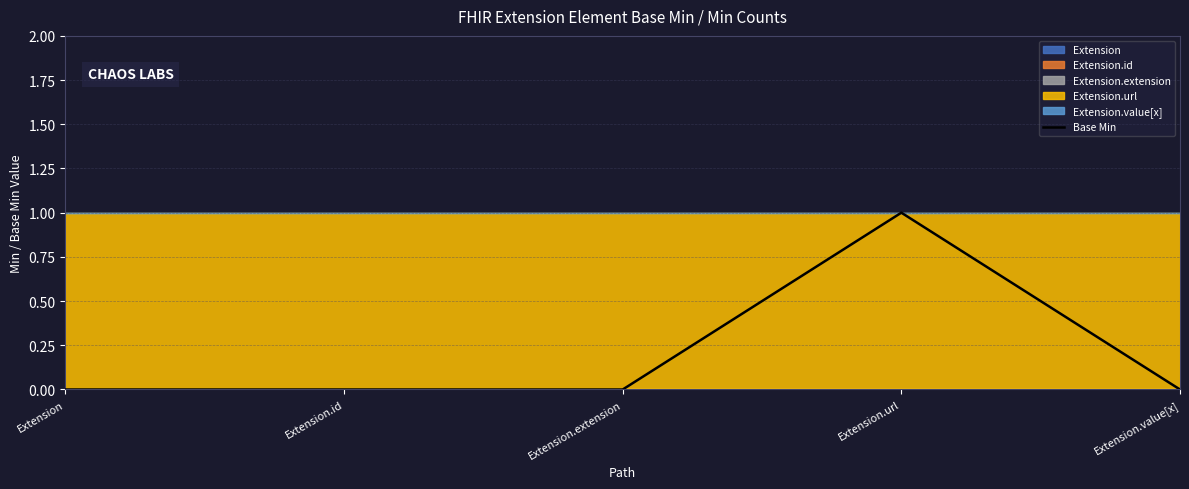

Count the values in the range 0 to 1.

5